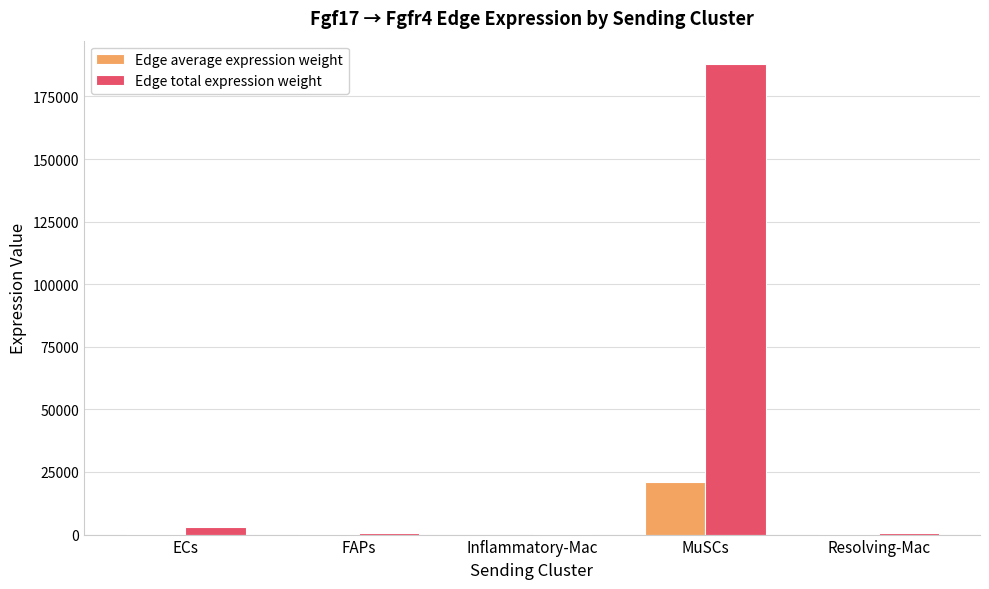

What value does the Edge average expression weight series have at Resolving-Mac?

56.4